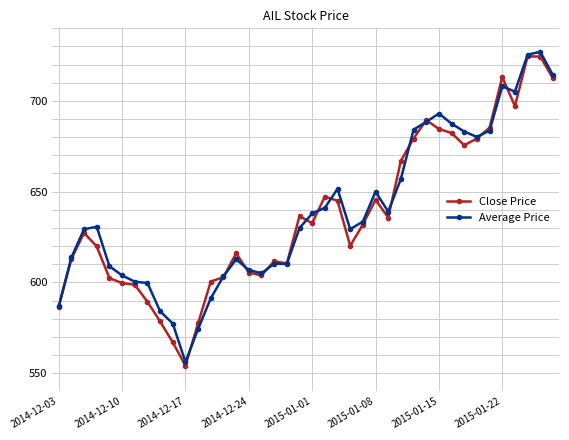

What is the smallest value displayed?

554.1